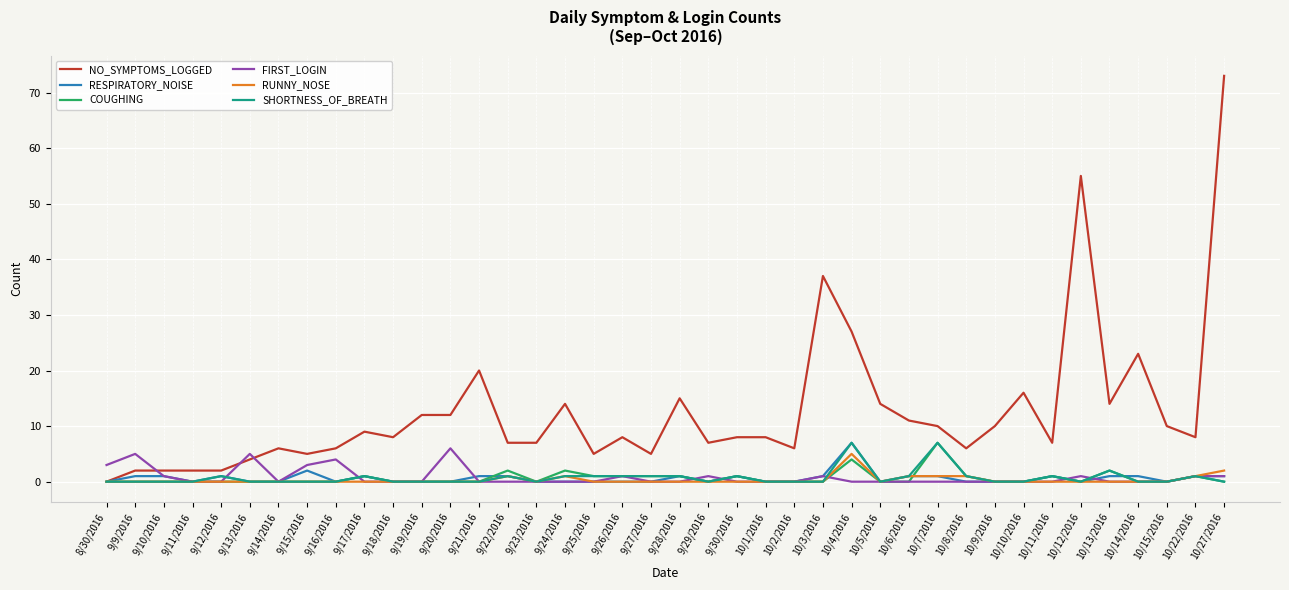

After their last crossing, which series has the higher values: NO_SYMPTOMS_LOGGED or FIRST_LOGIN?

NO_SYMPTOMS_LOGGED